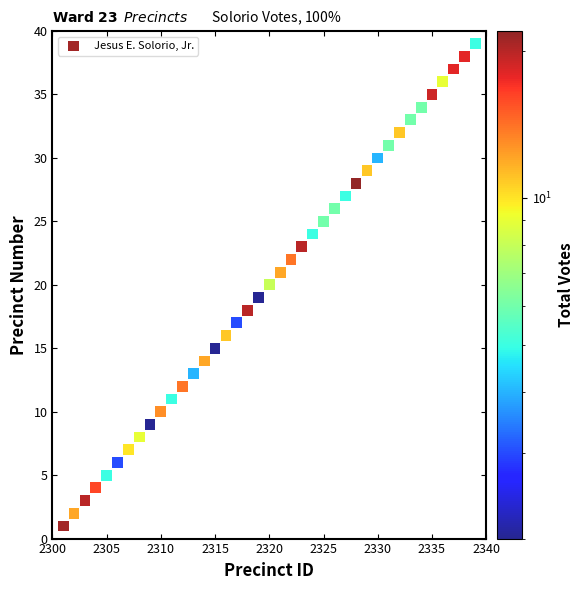

What is the range of X values (max minus min)?

38